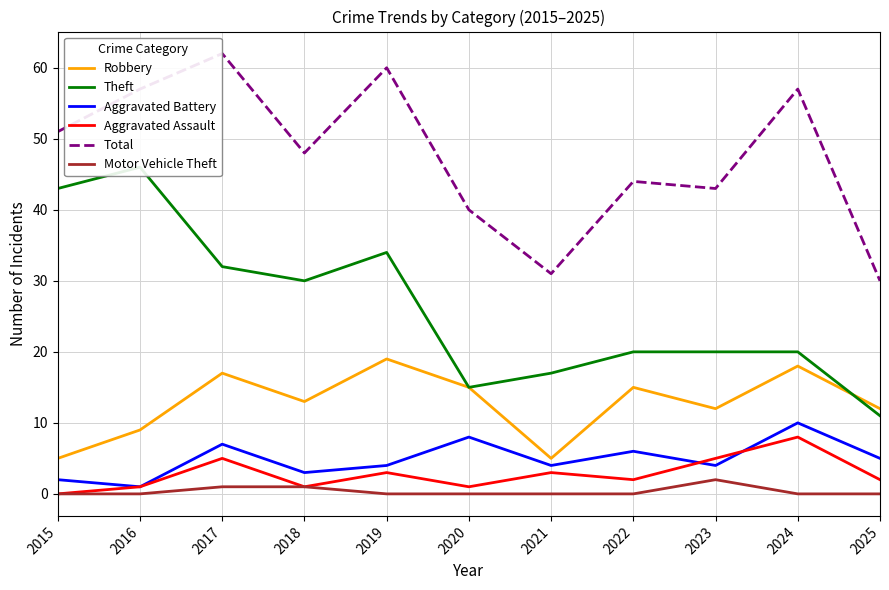

In Theft, how many points are lower than both neighbors (excluding endpoints)?

2